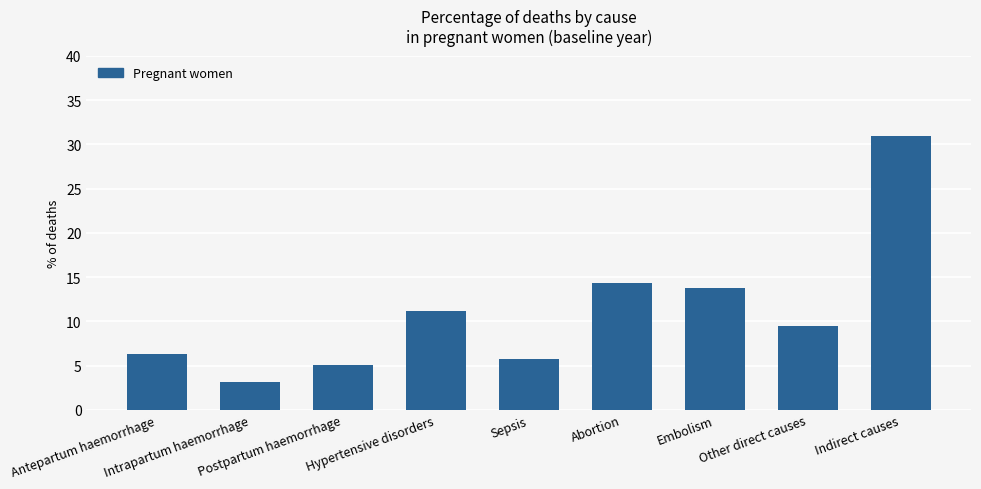

What is the average value?

11.1